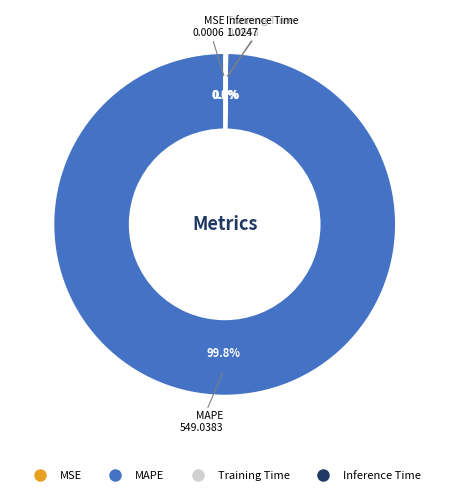

Is there any slice that represents more than half of the pie?

Yes